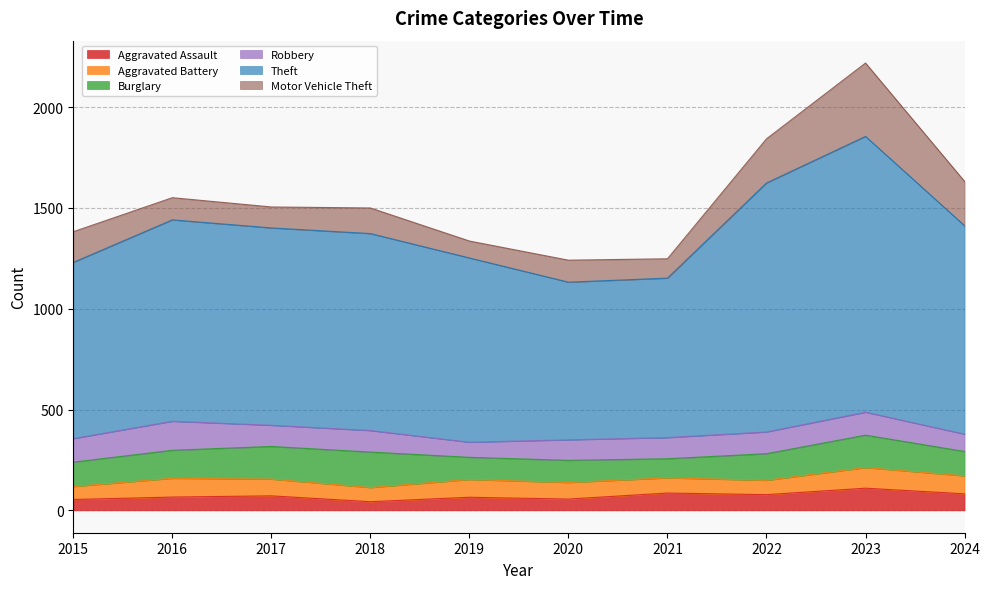

Reading left to right, transcribe all the data shown in this chart.

Aggravated Assault: 2015=54	2016=66	2017=72	2018=43	2019=65	2020=56	2021=86	2022=78	2023=110	2024=82
Aggravated Battery: 2015=64	2016=93	2017=83	2018=70	2019=88	2020=82	2021=75	2022=71	2023=102	2024=89
Burglary: 2015=121	2016=139	2017=162	2018=176	2019=110	2020=110	2021=95	2022=132	2023=161	2024=121
Robbery: 2015=117	2016=144	2017=105	2018=107	2019=75	2020=102	2021=105	2022=108	2023=114	2024=86
Theft: 2015=874	2016=999	2017=979	2018=977	2019=914	2020=782	2021=791	2022=1235	2023=1368	2024=1034
Motor Vehicle Theft: 2015=152	2016=110	2017=104	2018=127	2019=84	2020=109	2021=96	2022=219	2023=364	2024=220